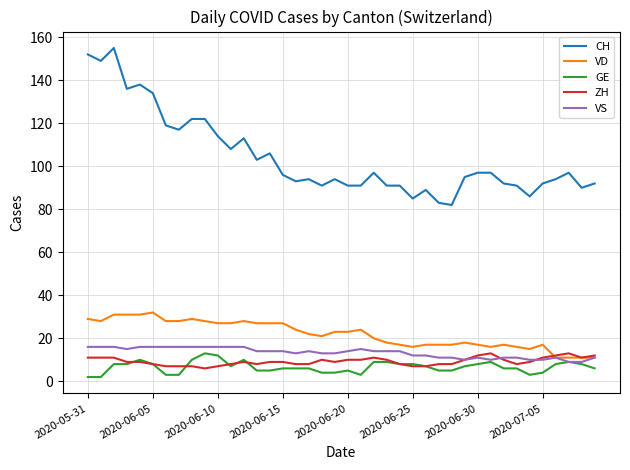

Which series has the largest range (max minus min)?

CH